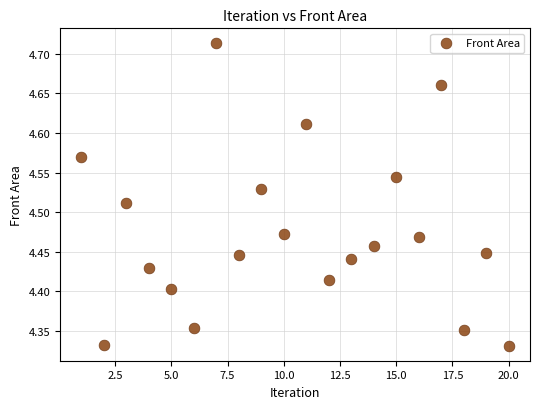

What is the range of X values (max minus min)?

19.0